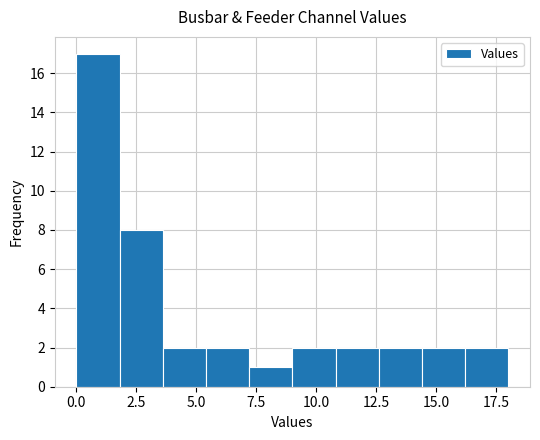

Read against the x-axis, roughly where is the centre of the tallest bar?

1.0